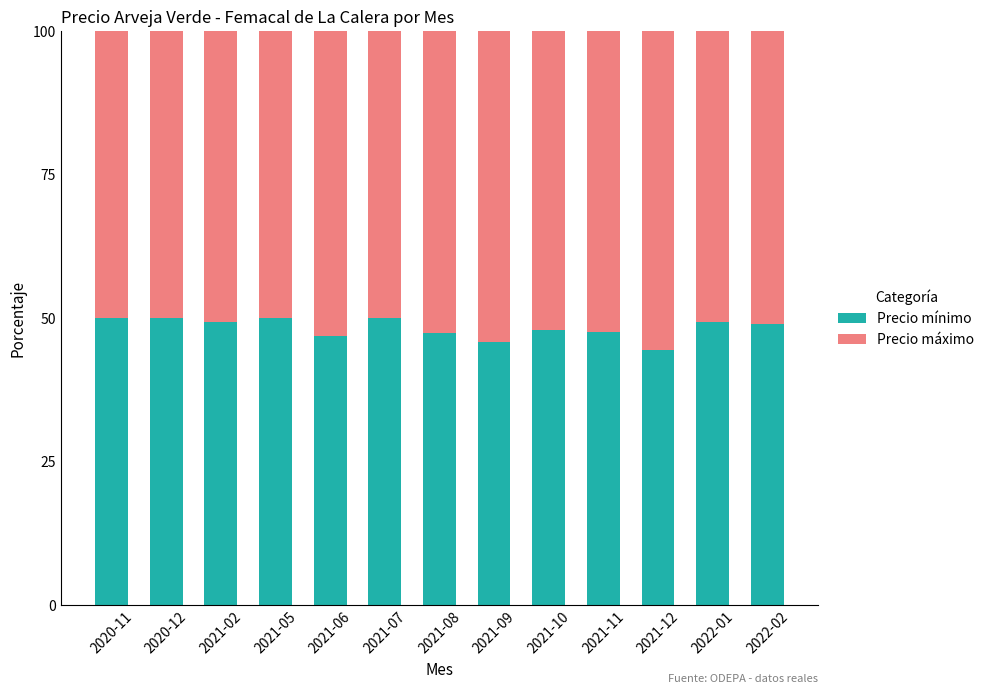

How many distinct data groups are displayed?

2